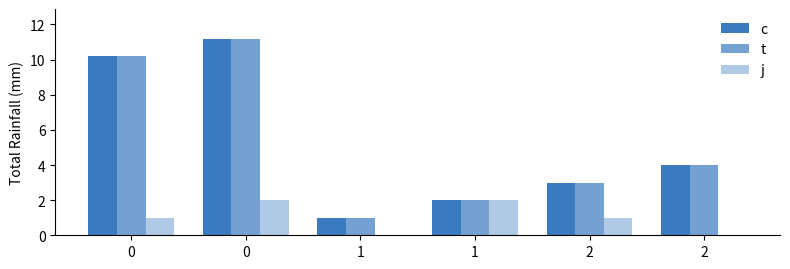

Does the chart contain stacked bars?

No